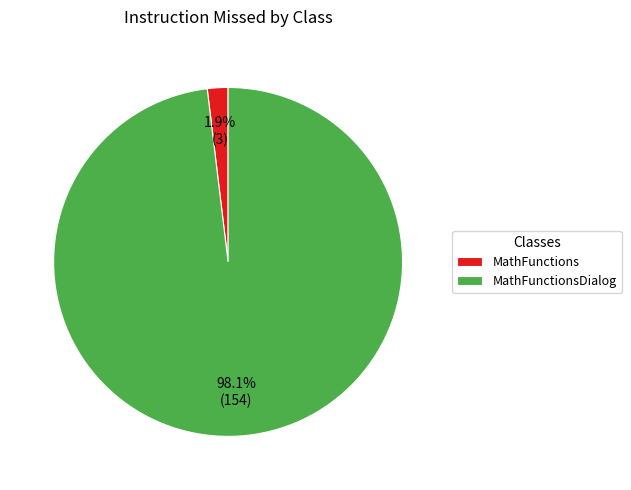

Does MathFunctionsDialog represent more than half of the total?

Yes